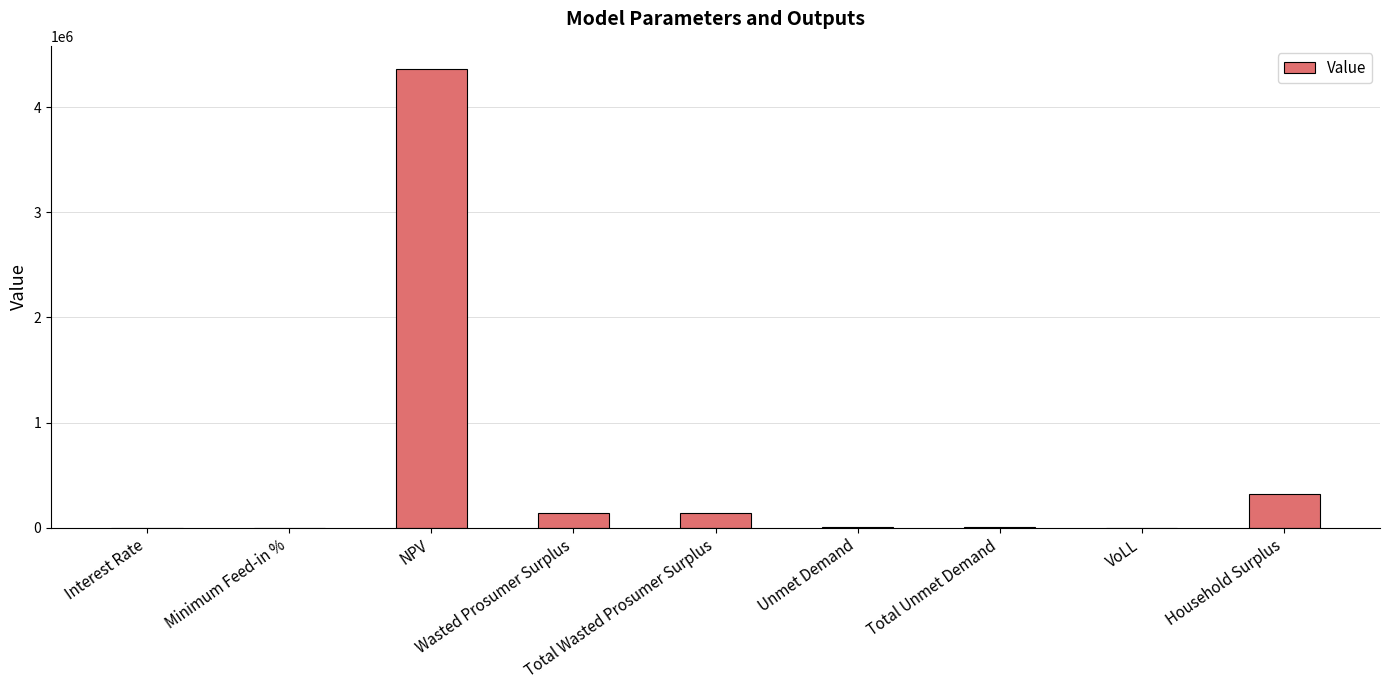

What is the maximum value shown in the chart?

4367010.3